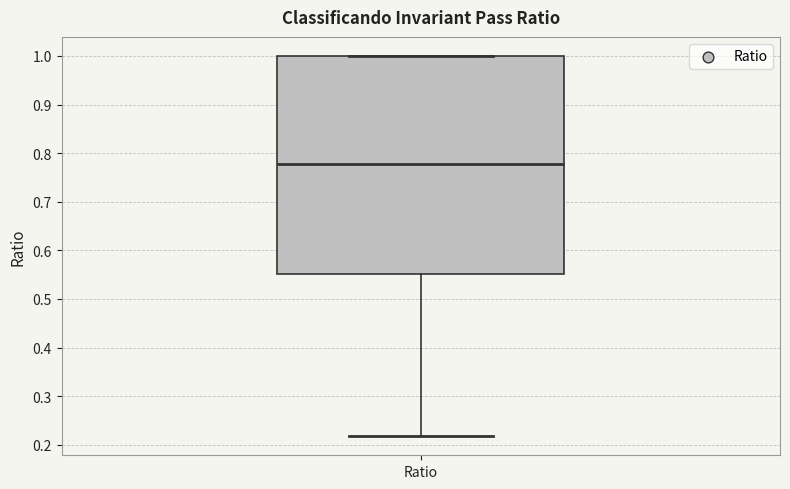

Transcribe this box plot: give where the median line is, the range the box spans, and where the two whiskers end, as read against the y-axis. The values are not printed on the chart, so give them approximately, as read against the axis.

median 0.78, box 0.55 to 1.00, whiskers 0.22 to 1.00